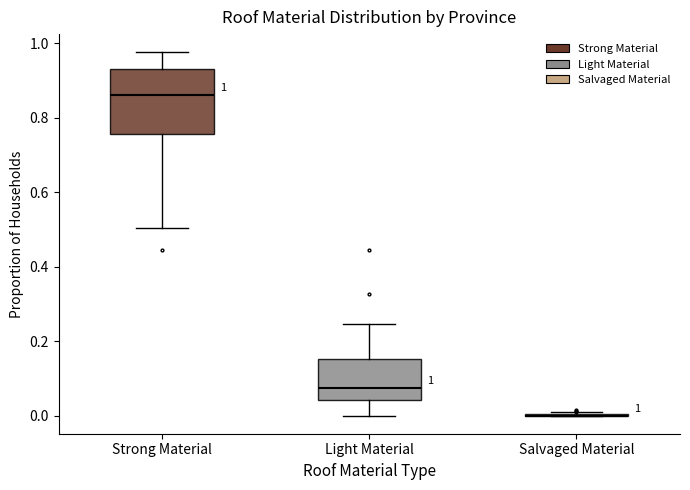

Which box is the tallest, from its lower edge to its upper edge?

Strong Material